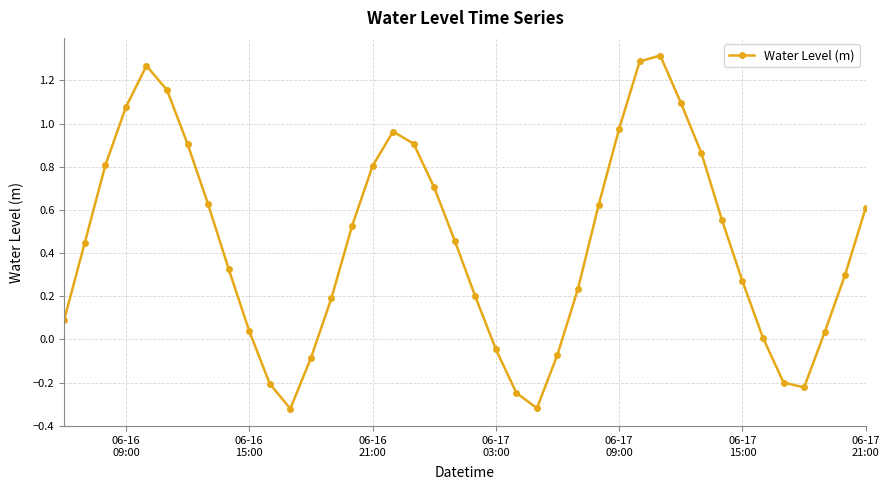

True or false: there are more than 0 points higher than both neighbors.

True